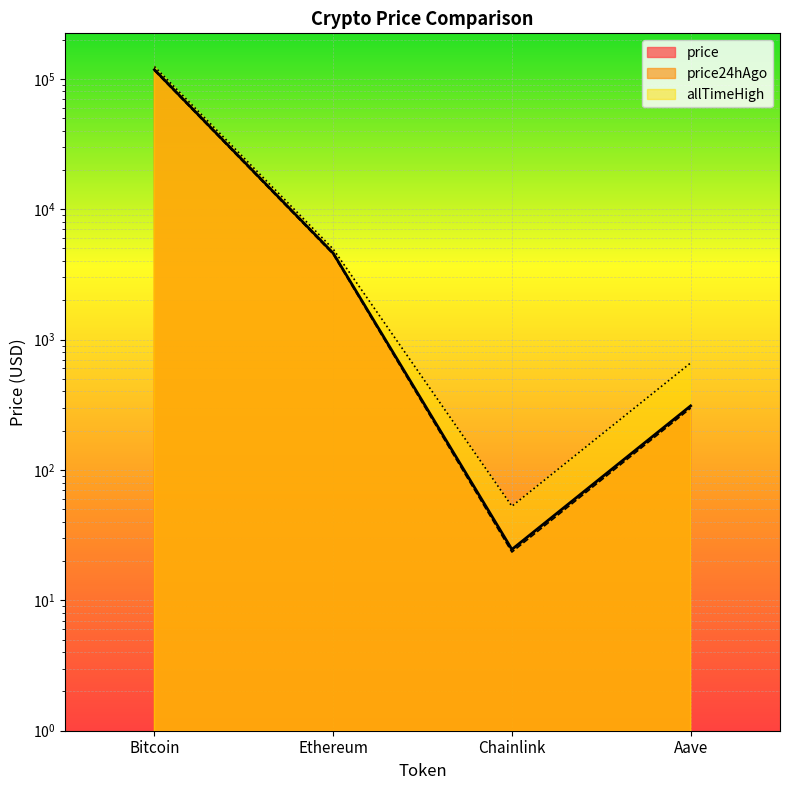

At how many categories does at least one series exceed 3443?

2